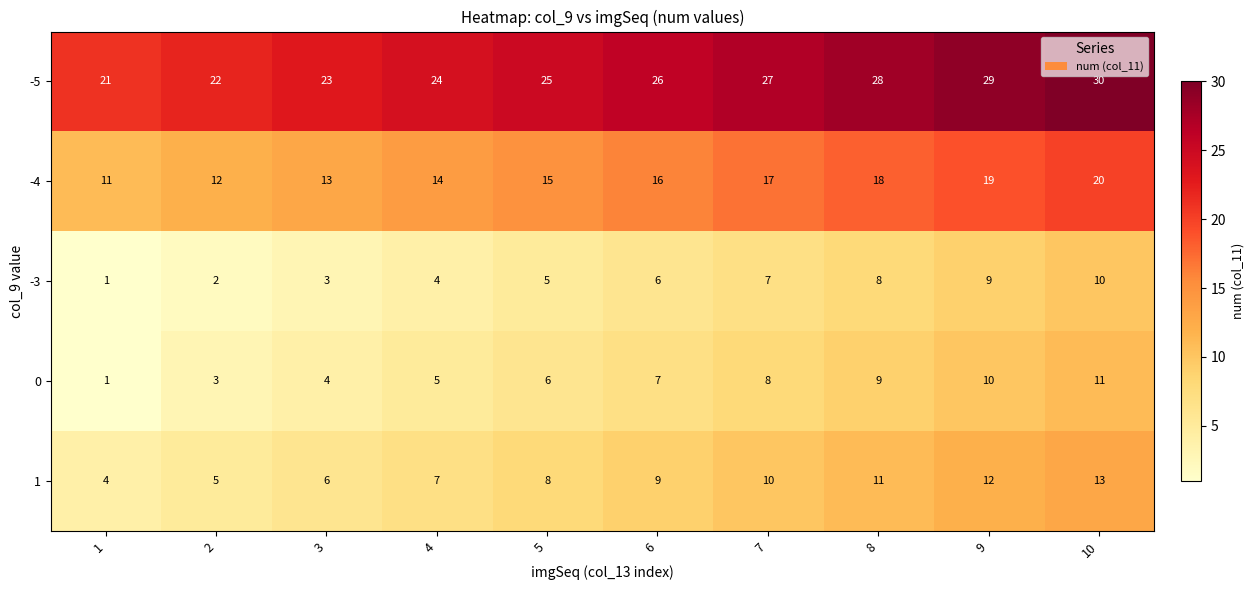

What is the average value of the 0 series?

6